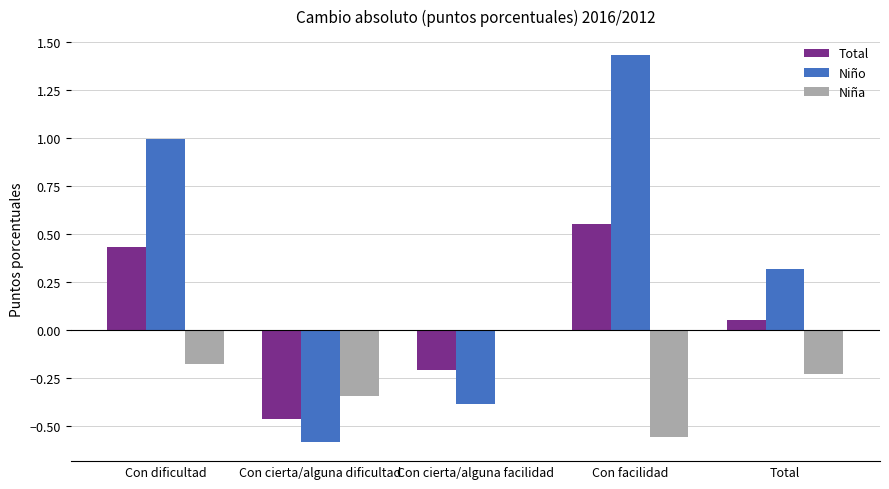

Which series changed the most between Con cierta/alguna dificultad and Total?

Niño